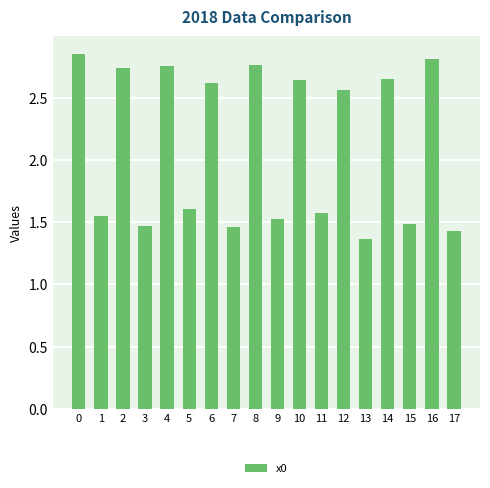

Is it true that the value at 0 is 1.7?

False